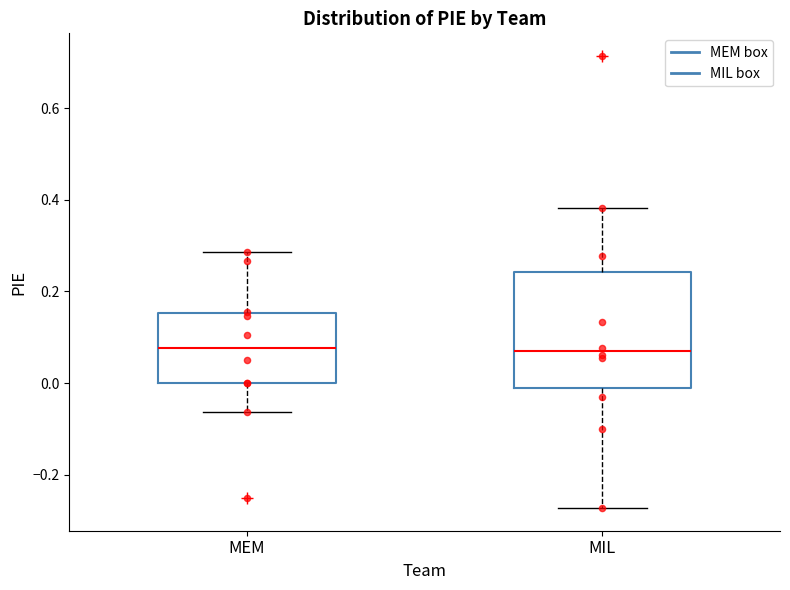

Which box is the tallest, from its lower edge to its upper edge?

MIL